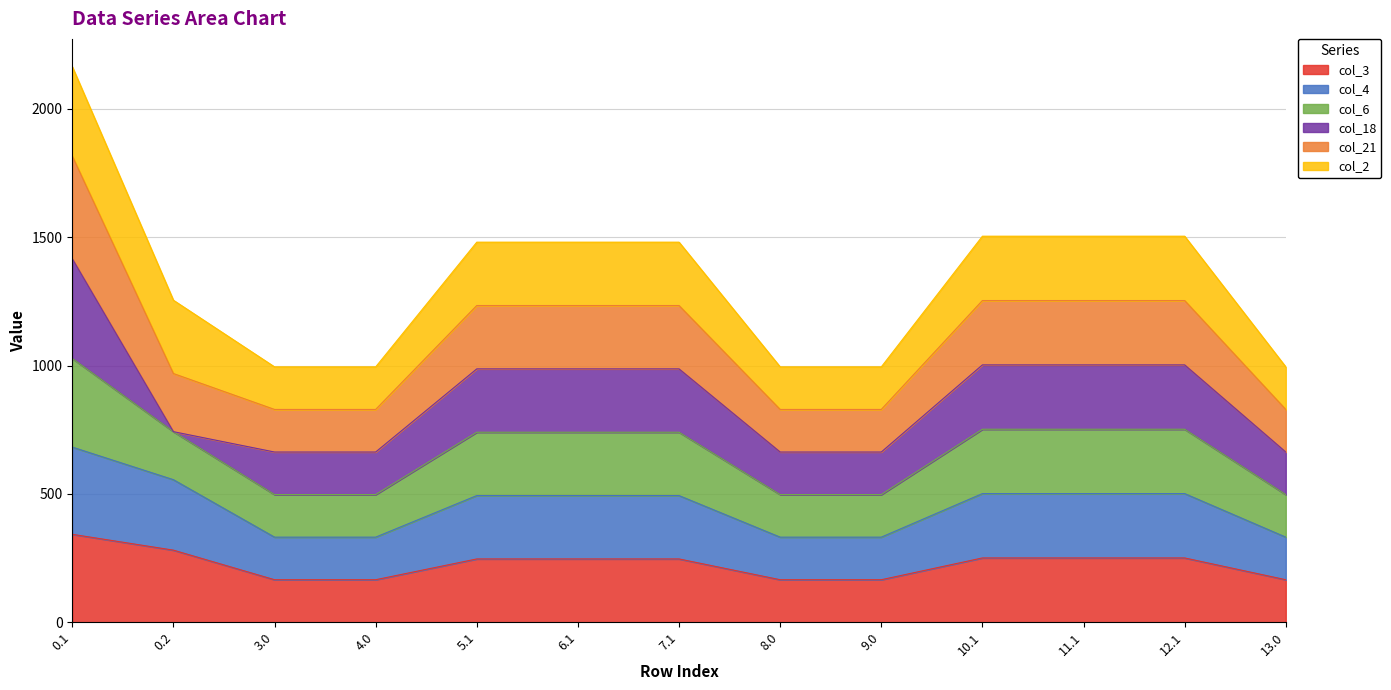

What is the highest value of the col_3 series?

342.7